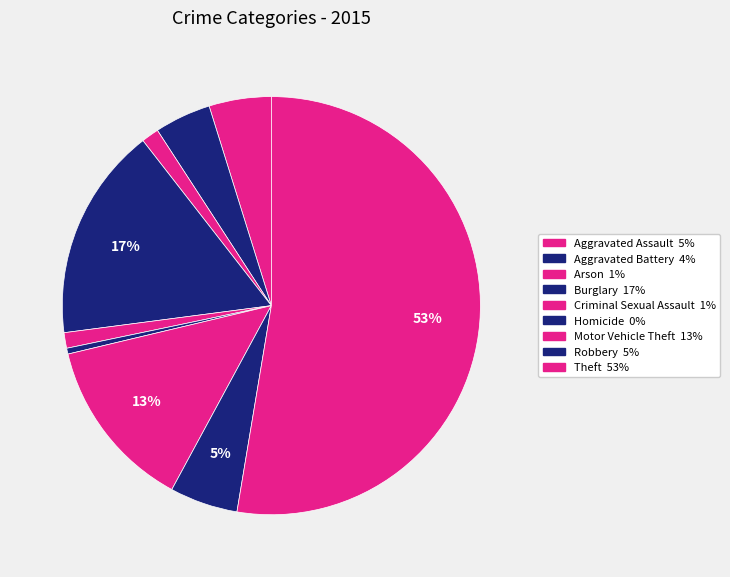

Count the number of slices in the pie.

9